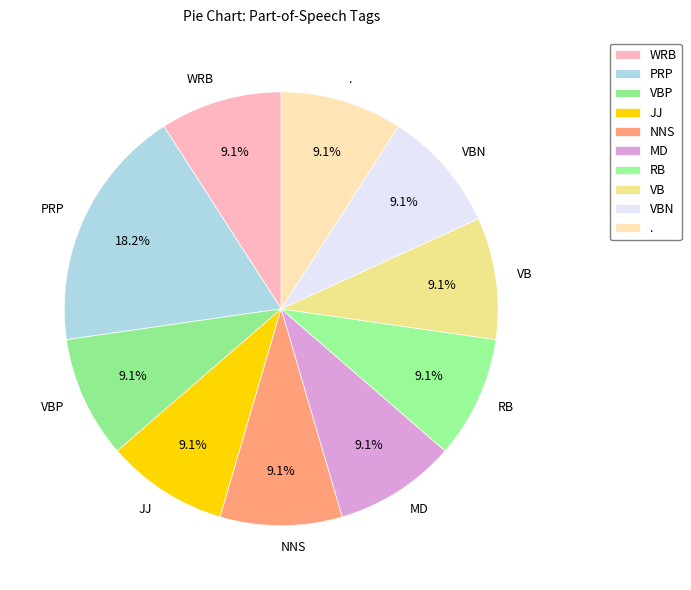

Does any single category account for the majority?

No